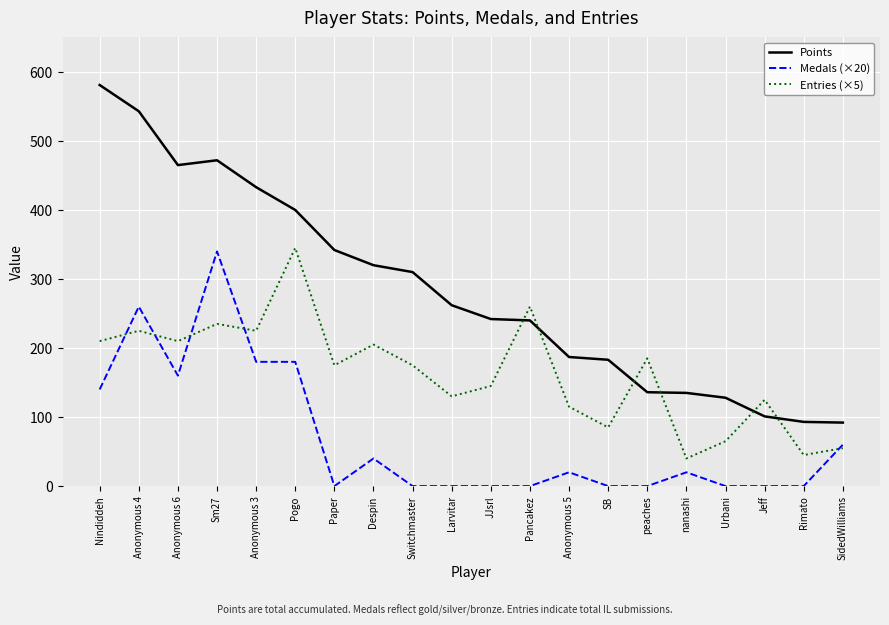

How many distinct data groups are displayed?

3